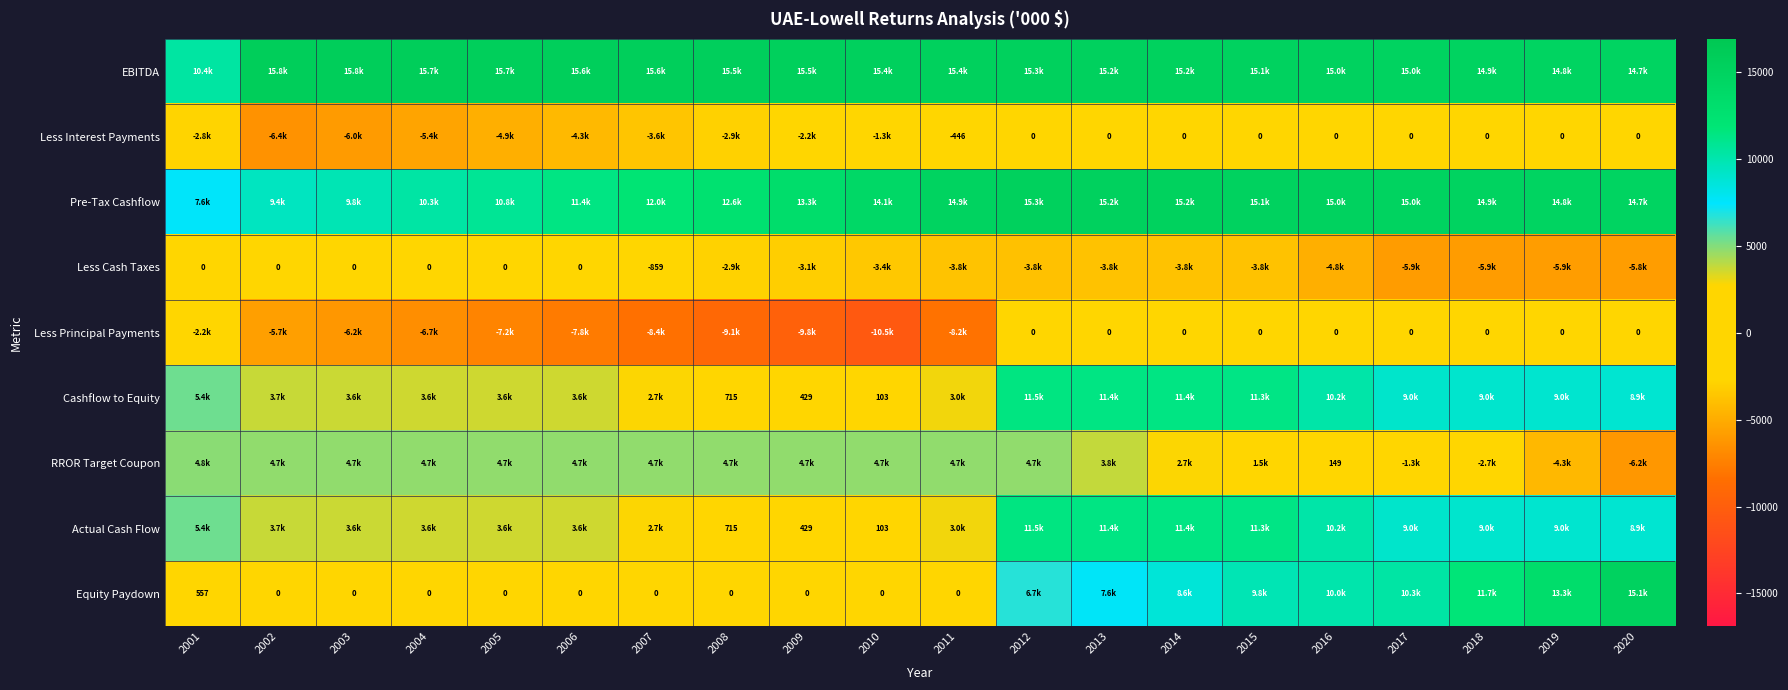

Read the Less Cash Taxes value at 2009.

-3140.2